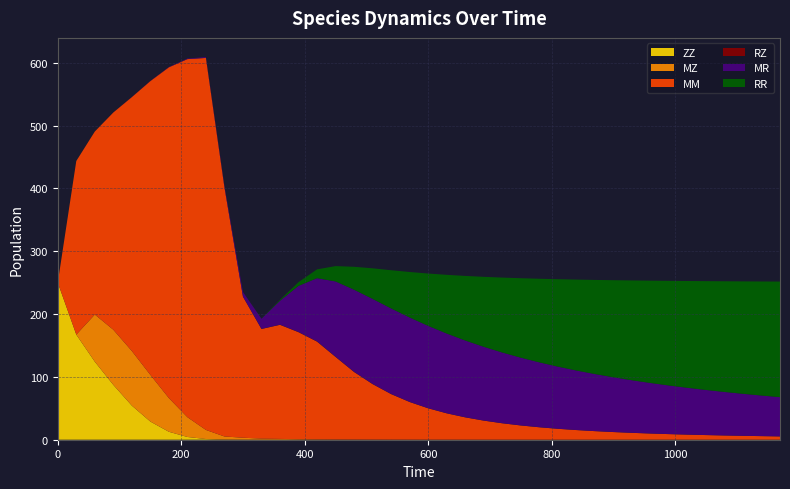

Reading right to left, extract all data points from this chart.

ZZ: 0.0	0.0	0.0	0.0	0.0	0.0	0.0	0.0	0.0	0.0	0.0	0.0	0.0	0.0	0.0	0.0	0.0	0.0	0.0	0.0	0.0	0.0	0.0	0.0	0.0	0.0	0.0	0.0	0.0	0.1	0.2	1.1	4.4	12.7	28.9	54.3	87.3	124.2	167.3	250.0
MZ: 0.0	0.0	0.0	0.0	0.0	0.0	0.0	0.0	0.0	0.0	0.0	0.0	0.0	0.0	0.0	0.0	0.0	0.0	0.0	0.1	0.1	0.1	0.2	0.2	0.4	0.6	0.9	1.3	1.8	3.1	5.0	14.4	31.5	53.6	74.3	86.9	87.8	75.1	0.0	0.0
MM: 5.3	5.7	6.2	6.8	7.4	8.1	8.9	9.9	11.0	12.2	13.7	15.4	17.4	19.8	22.7	26.2	30.4	35.6	42.0	50.0	60.0	72.6	88.4	107.6	131.5	155.6	170.3	181.6	174.5	224.5	396.7	592.1	569.9	526.5	467.6	404.1	345.8	291.3	276.4	0.0
RZ: 0.0	0.0	0.0	0.0	0.0	0.0	0.0	0.0	0.0	0.0	0.0	0.0	0.0	0.0	0.1	0.1	0.1	0.1	0.1	0.1	0.1	0.2	0.2	0.3	0.3	0.3	0.3	0.2	0.1	0.1	0.0	0.1	0.1	0.1	0.1	0.1	0.1	0.0	0.0	0.0
MR: 62.5	64.6	66.9	69.2	71.8	74.5	77.4	80.4	83.7	87.2	90.9	94.8	98.9	103.3	107.9	112.6	117.4	122.3	126.9	131.1	134.4	136.2	135.4	130.7	119.8	100.6	73.4	38.1	16.2	7.4	2.0	1.3	0.8	0.5	0.3	0.1	0.1	0.0	0.0	0.0
RR: 184.0	181.5	178.9	176.2	173.2	170.0	166.5	162.8	158.8	154.5	149.8	144.7	139.1	133.0	126.4	119.2	111.3	102.7	93.4	83.3	72.4	60.8	48.7	36.5	24.4	14.0	6.0	1.5	0.2	0.0	0.0	0.0	0.0	0.0	0.0	0.0	0.0	0.0	0.0	0.0